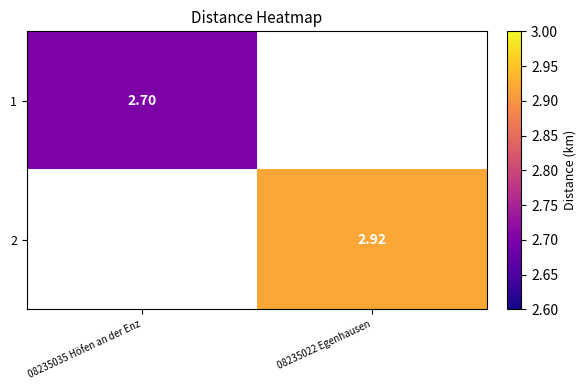

Rank the series by their average value, from lowest to highest.

1, 2